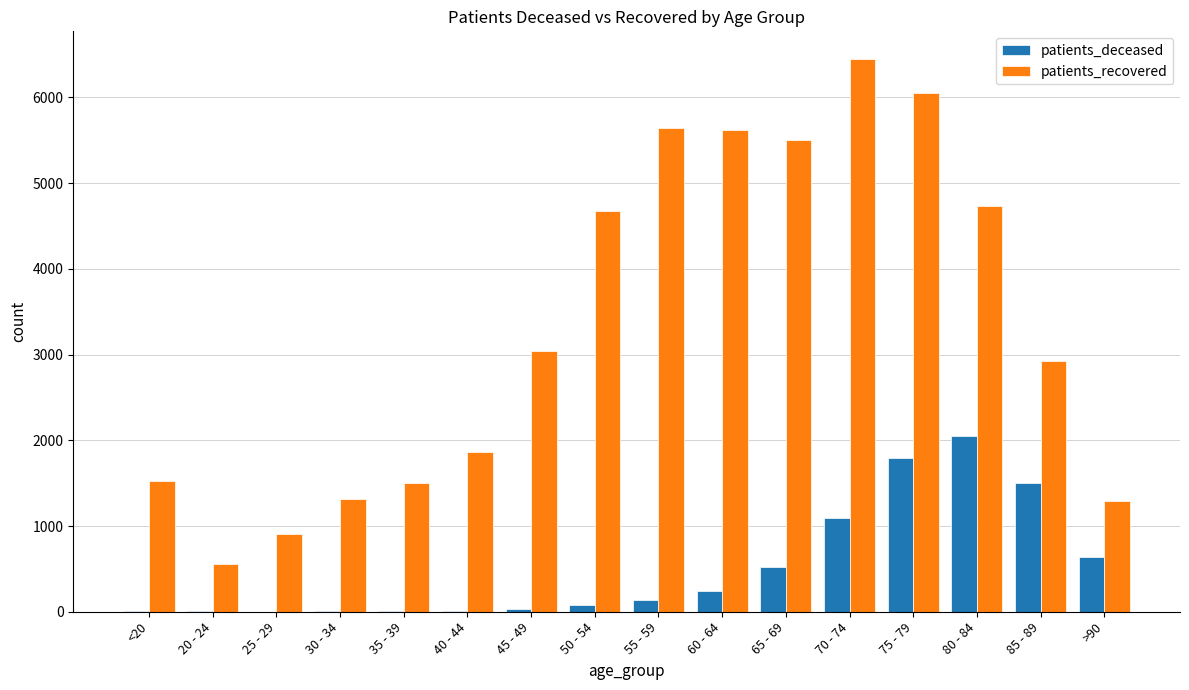

What is the greatest value displayed?

6449